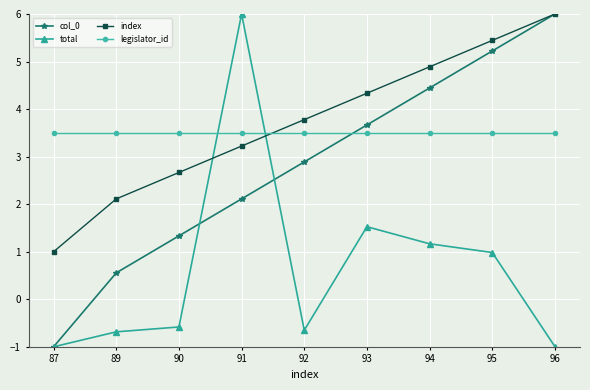

What is the value of the legislator_id point at the 3rd from the left?

3.5